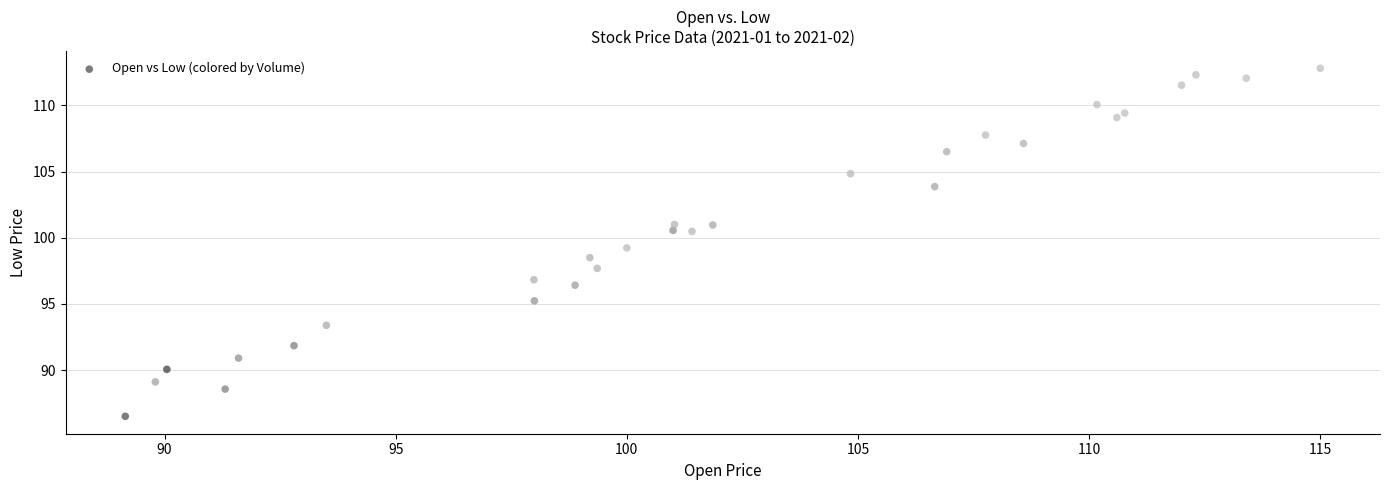

What is the range of X values (max minus min)?

25.8